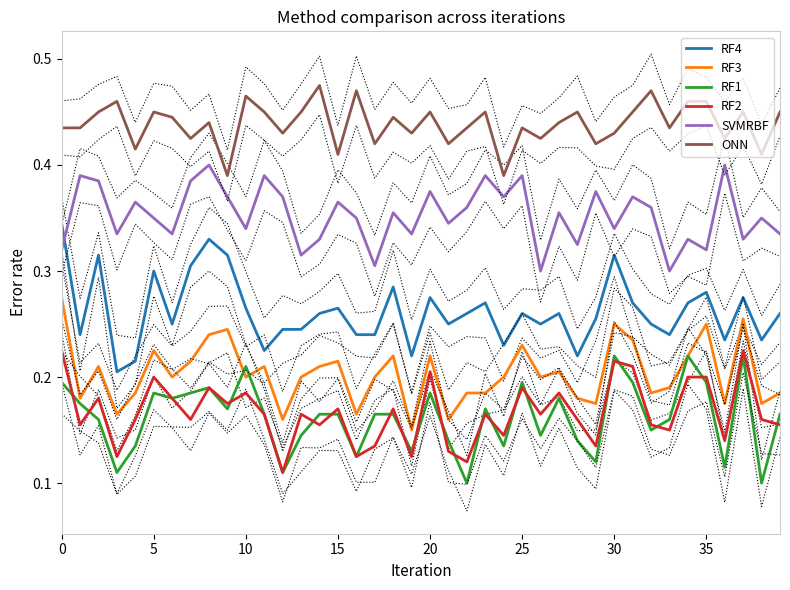

True or false: ONN and RF1 intersect in this chart.

False